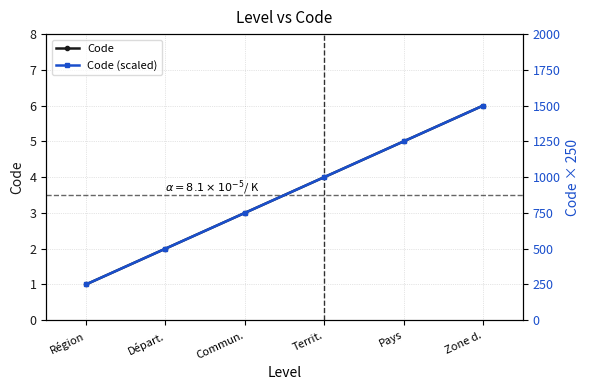

Which series has the largest total across all categories?

Code (scaled)